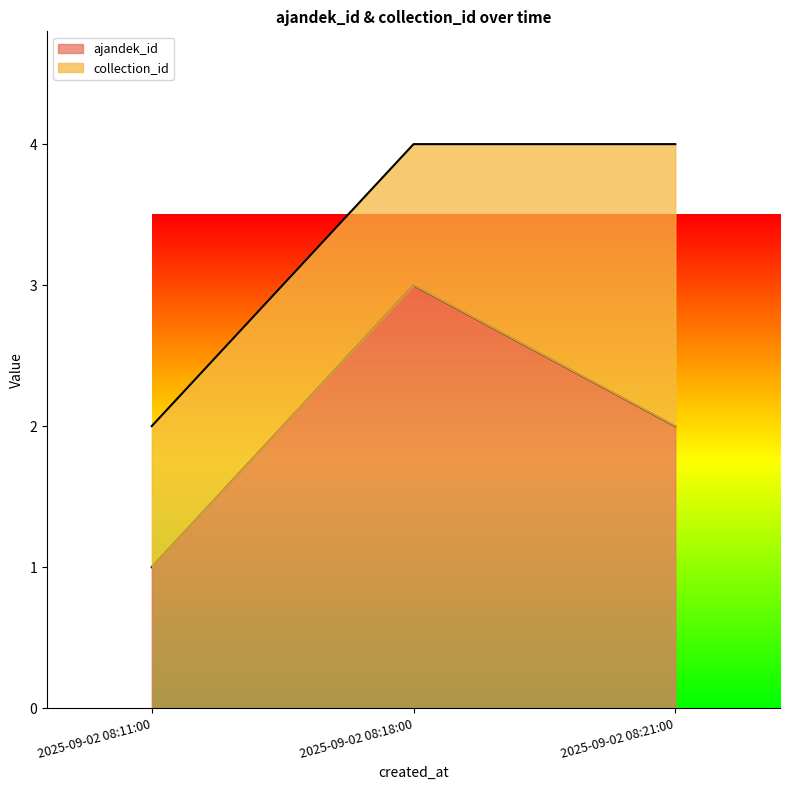

Reading left to right, list the values for the ajandek_id series.

2025-09-02 08:11:00=1	2025-09-02 08:18:00=3	2025-09-02 08:21:00=2